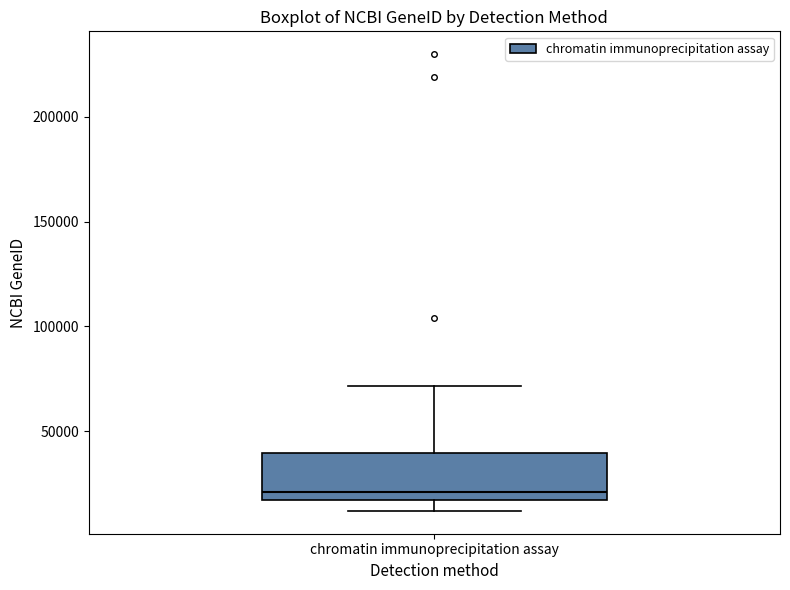

Transcribe this box plot: give where the median line is, the range the box spans, and where the two whiskers end, as read against the y-axis. The values are not printed on the chart, so give them approximately, as read against the axis.

median 20000, box 15000 to 40000, whiskers 10000 to 70000